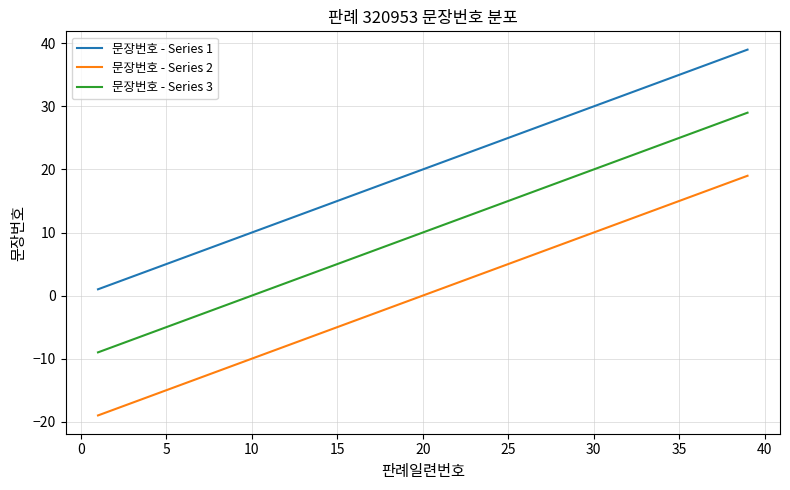

Which series has the largest total across all categories?

문장번호 - Series 1